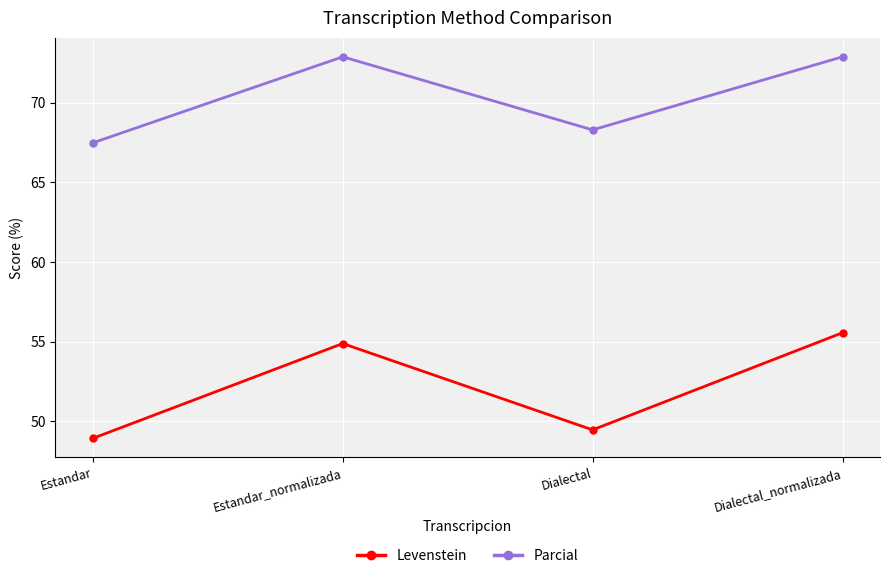

What are all the series names shown in the legend?

Levenstein, Parcial